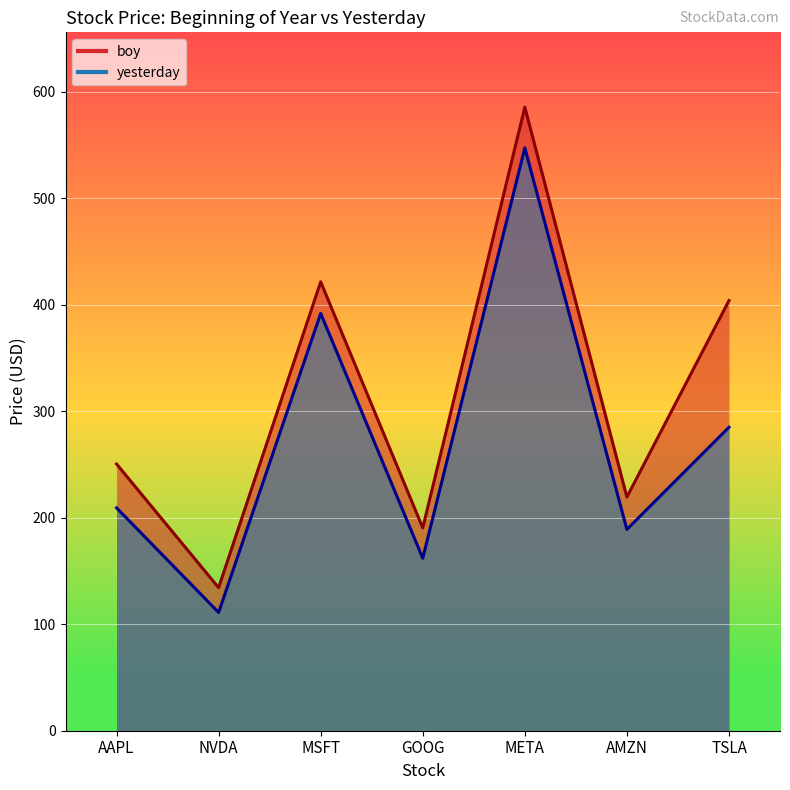

What is the sum of the boy values at TSLA and NVDA?

538.1